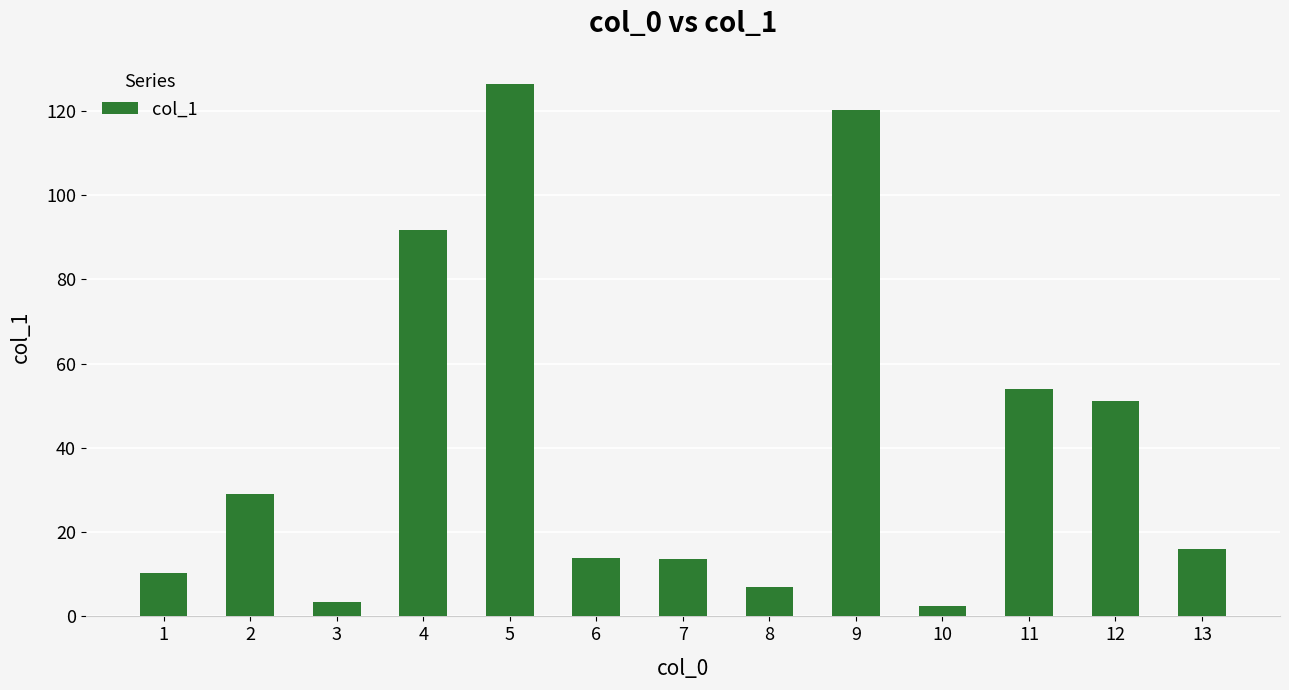

What is the value of the 9th bar from the left?

120.1